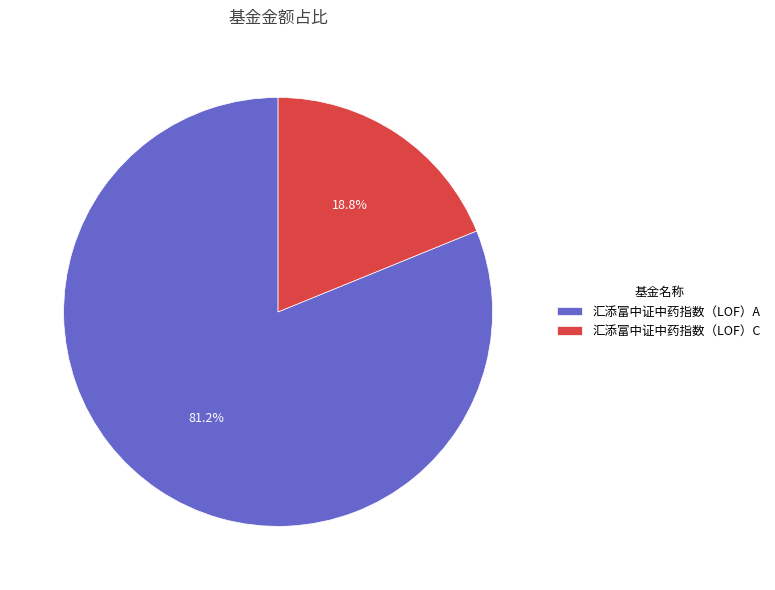

Between 汇添富中证中药指数（LOF）C and 汇添富中证中药指数（LOF）A, which is larger?

汇添富中证中药指数（LOF）A